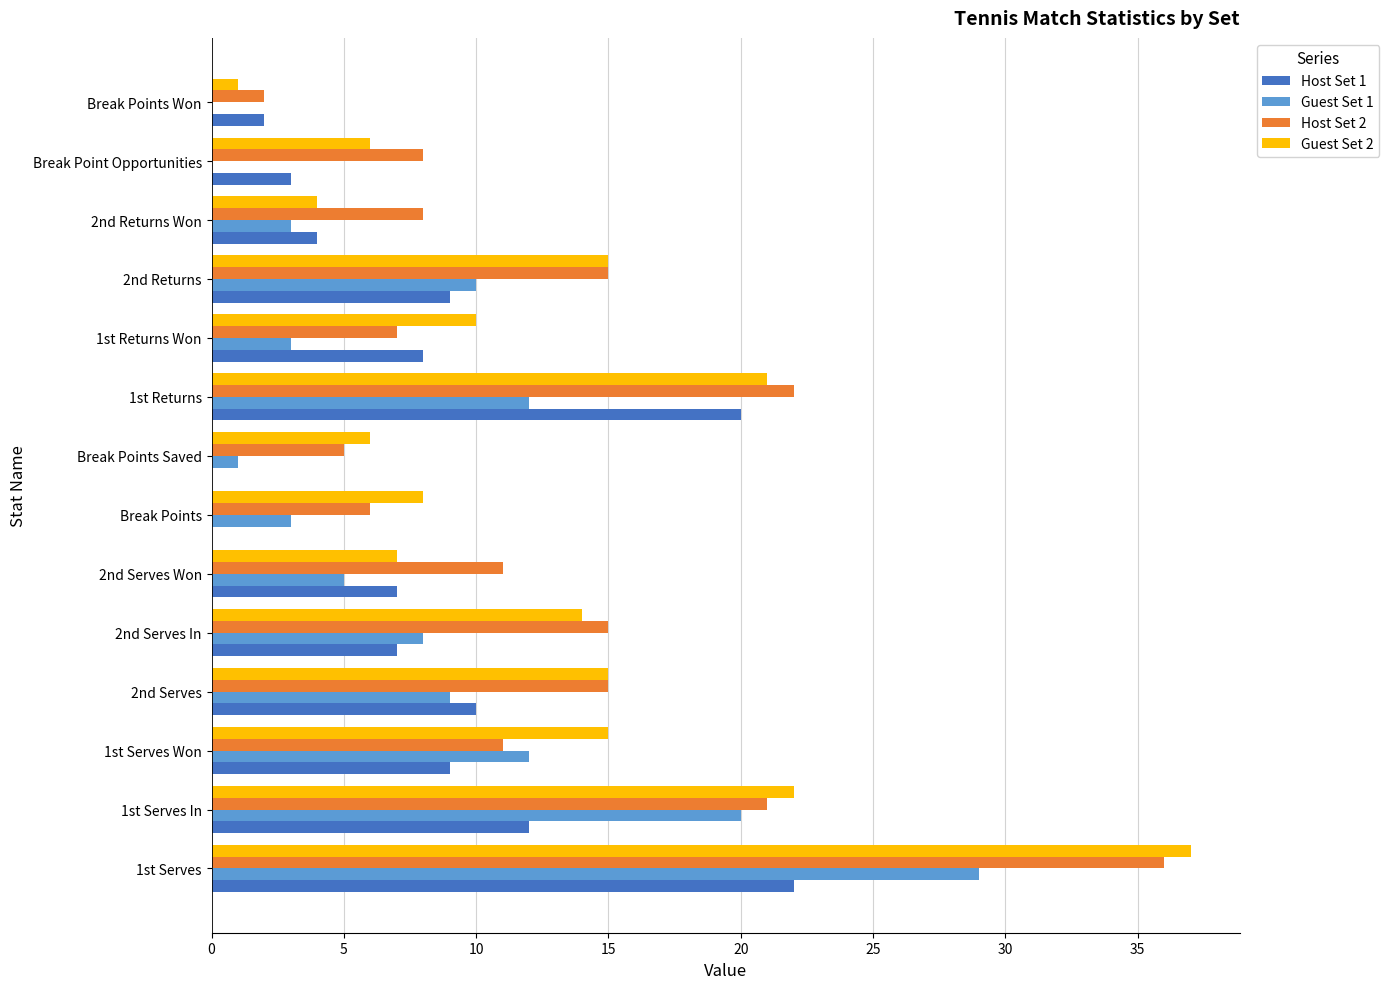

At which category is the sum across all series the highest?

1st Serves